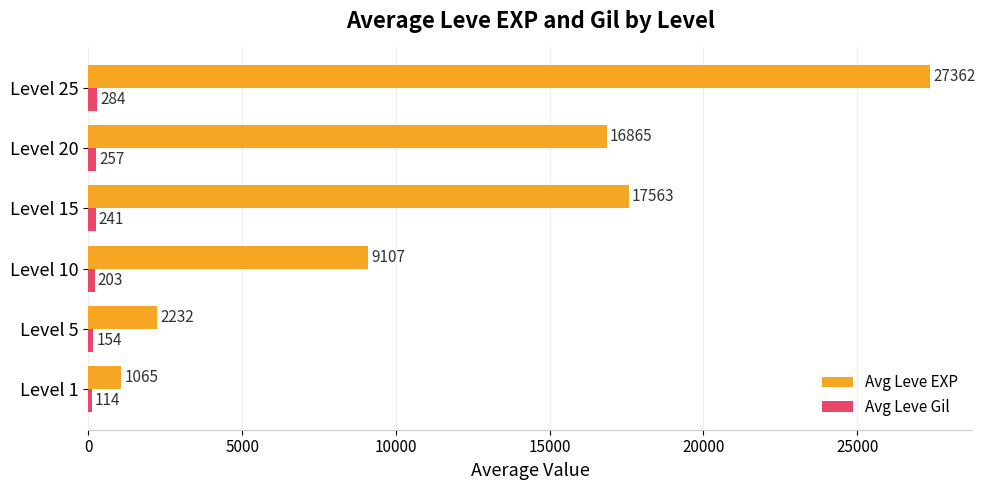

At which category does the chart reach its peak across all series?

Level 25